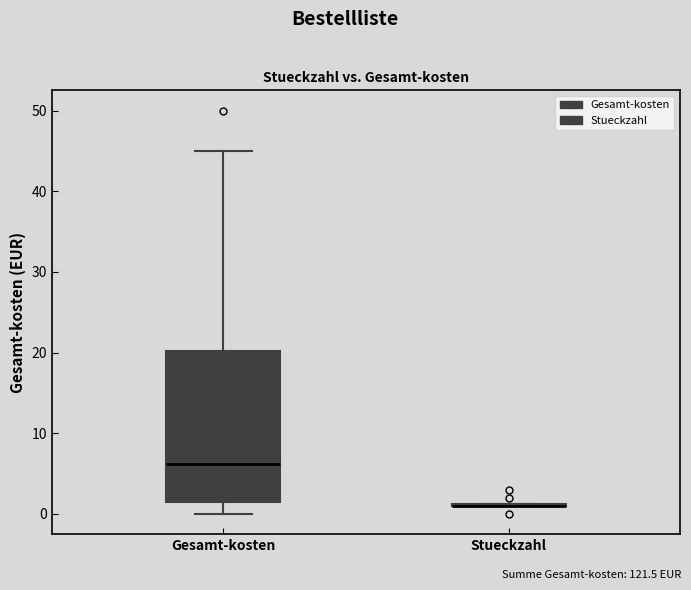

Reading left to right, read every box against the y-axis: the position of its median line, the range the box covers, and the ends of its whiskers. The values are not printed on the chart, so give them approximately, as read against the axis.

Gesamt-kosten: median 6, box 2 to 20, whiskers 0 to 45
Stueckzahl: box collapsed to a line at 1, whiskers 1 to 1